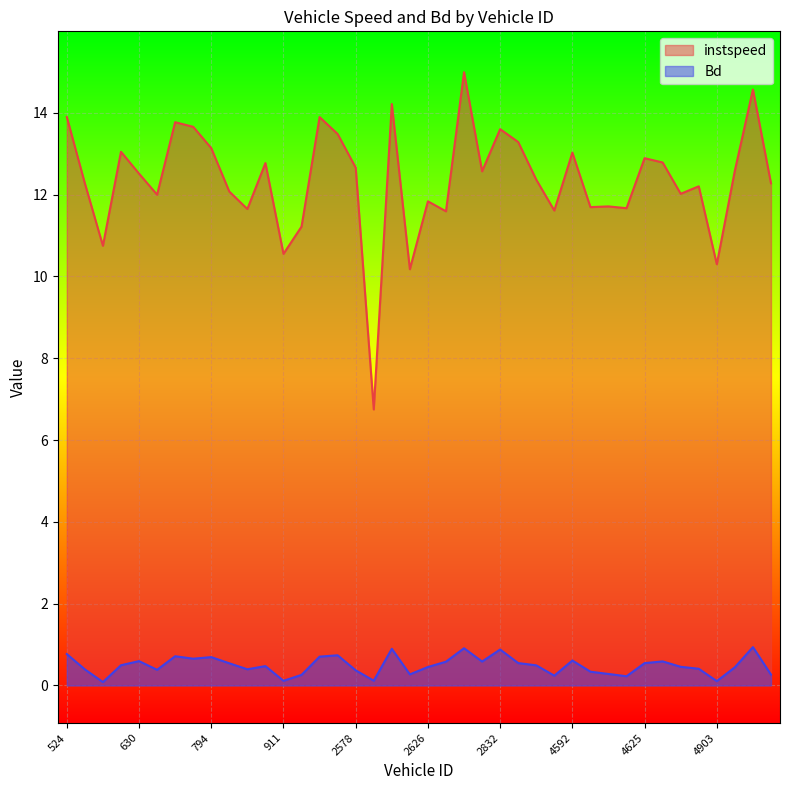

Where is instspeed nearest to the value 10?

2622